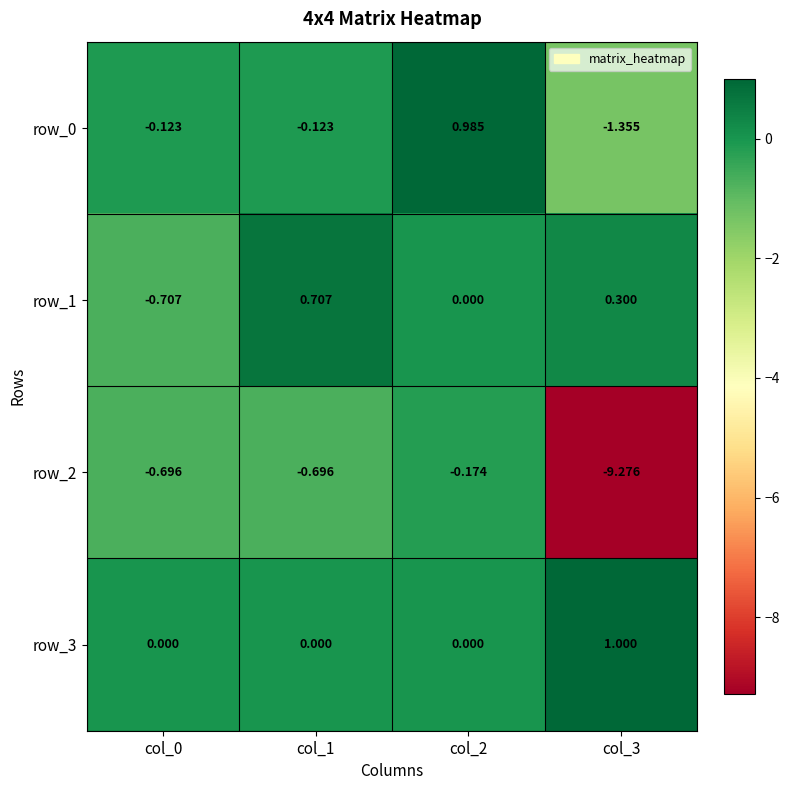

What is the spread (max minus min) of values at col_1?

1.4